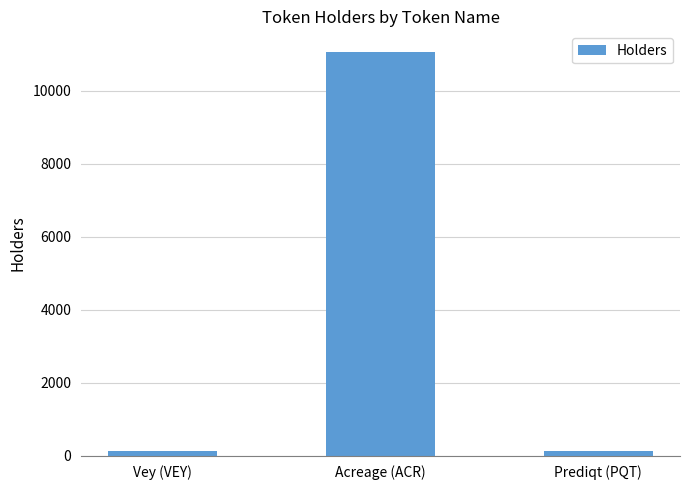

Is it true that the value at Acreage (ACR) is 11082?

True